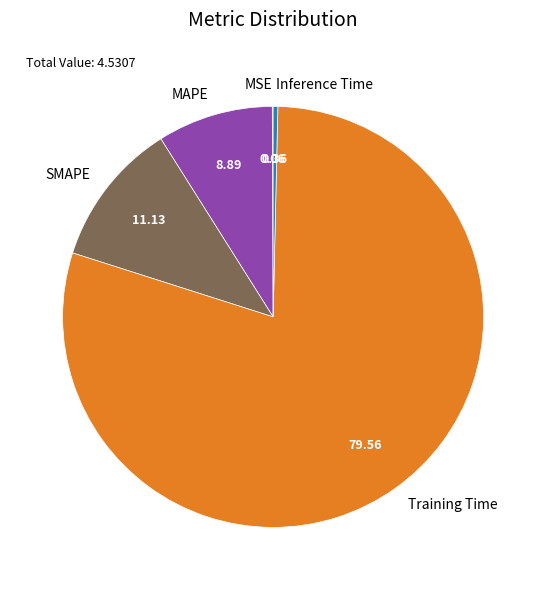

Do Inference Time and Training Time together represent more than half of the pie?

Yes